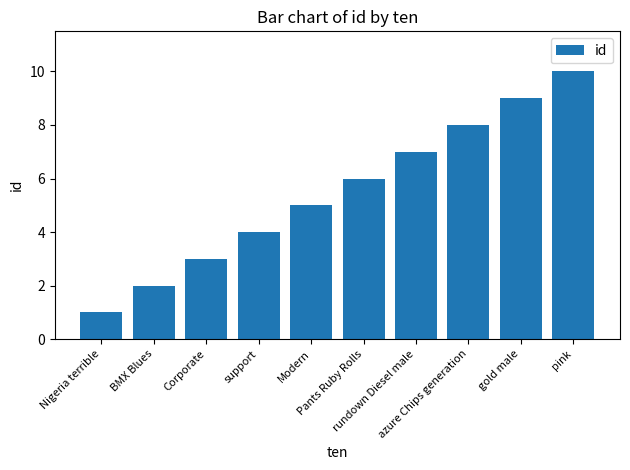

At which label is the value closest to 5?

Modern